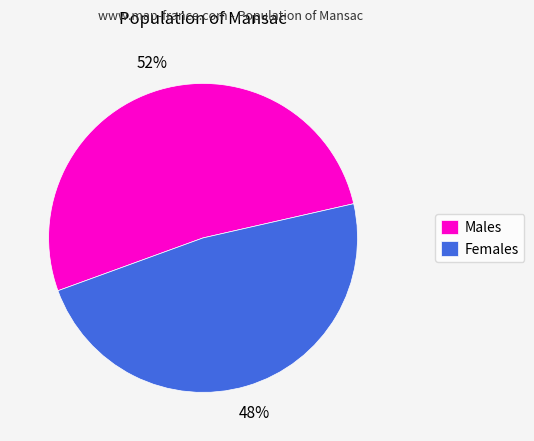

How many segments does this pie chart have?

2